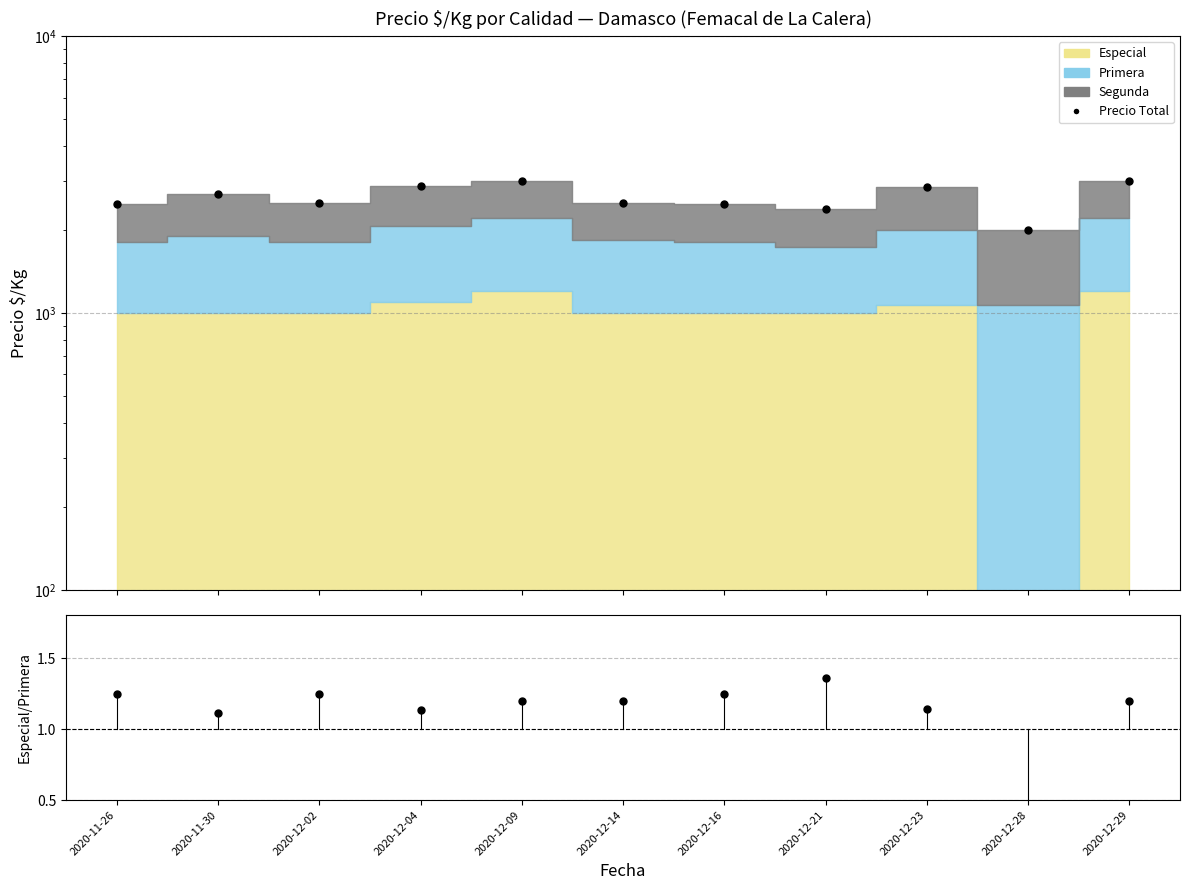

Which series has the largest total across all categories?

Precio Total